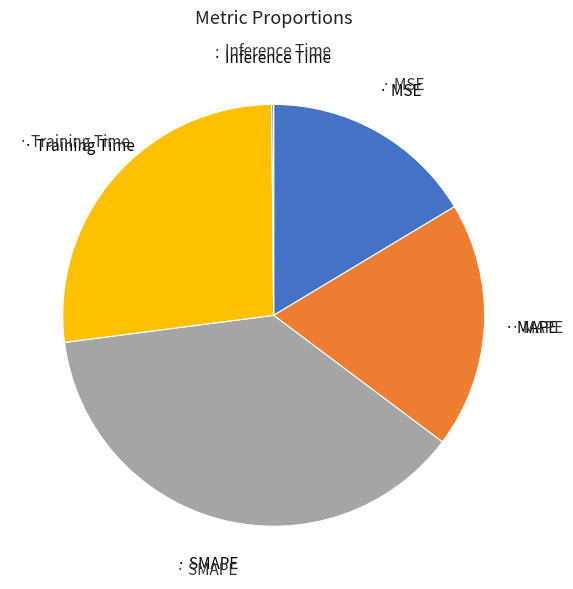

Does any single category account for the majority?

No